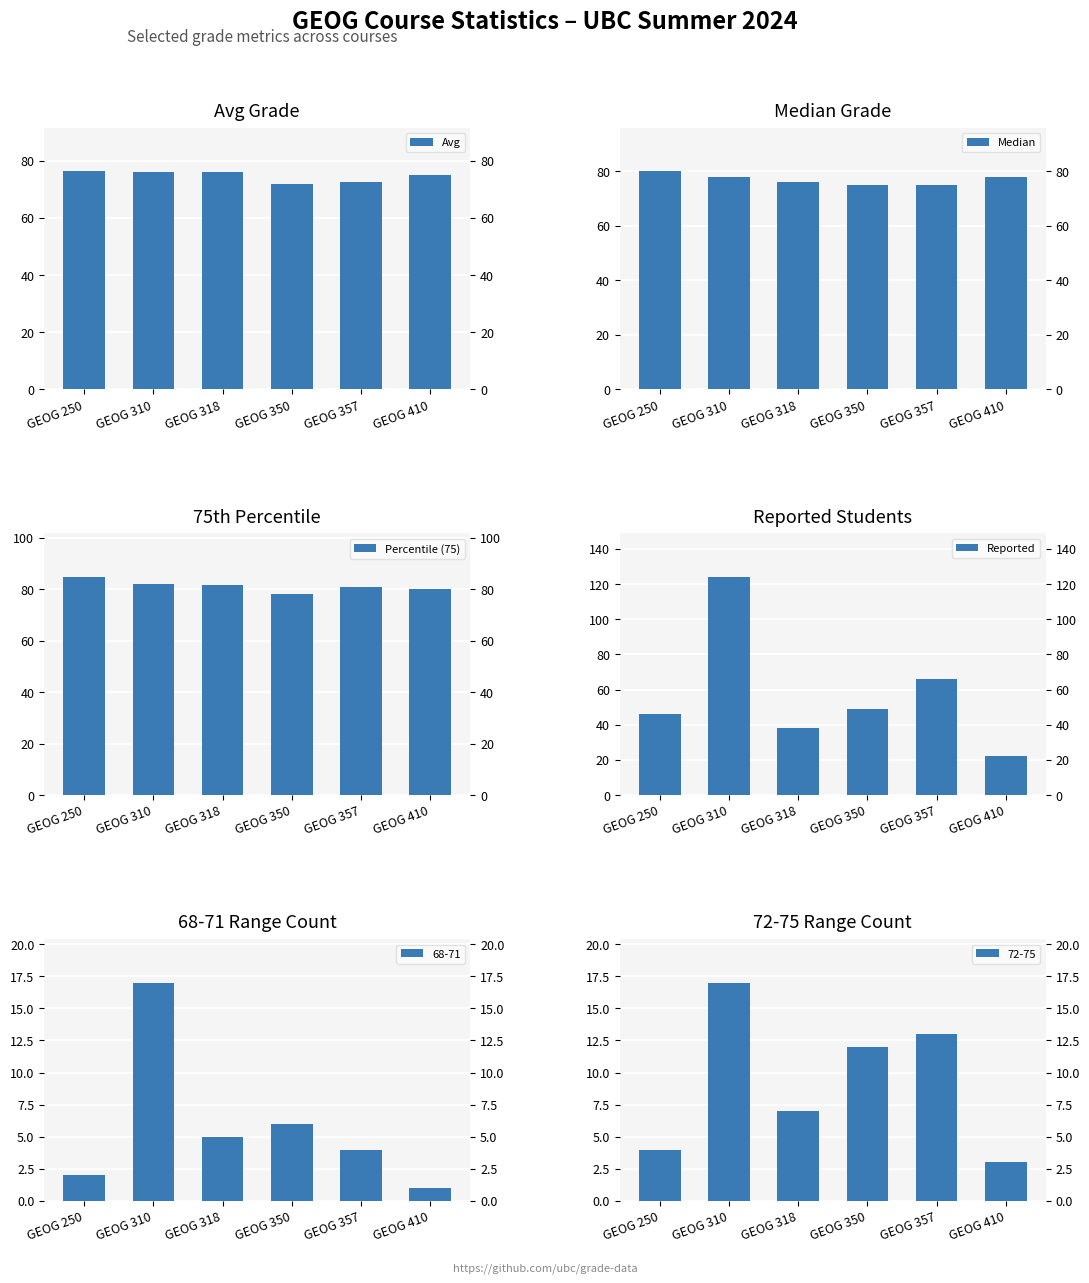

True or false: Median has a value of 75.0 at GEOG 357.

True